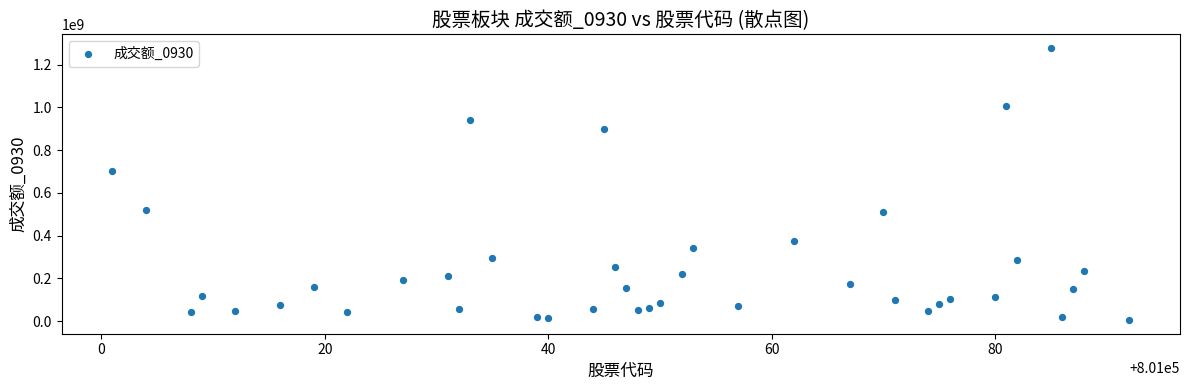

What Y value in the scatter plot is closest to 641747809?

701274306